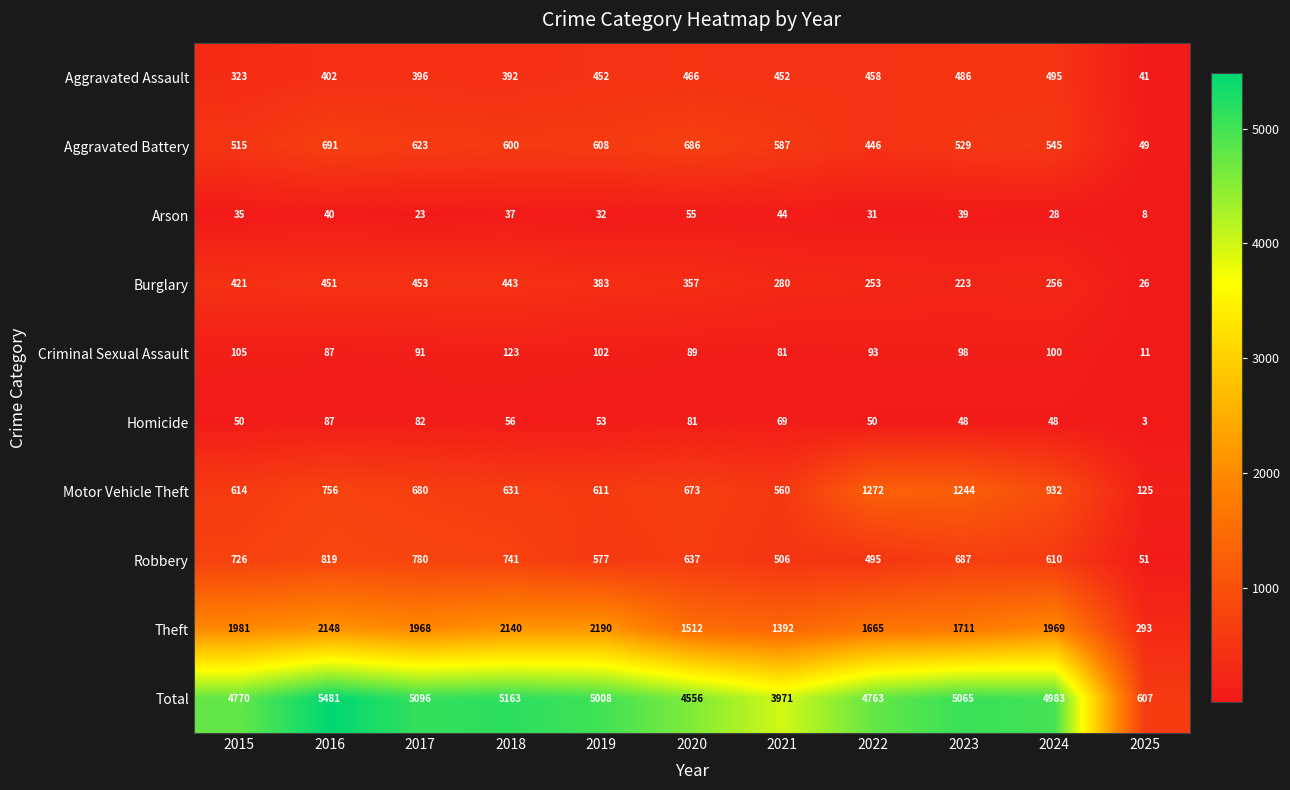

Which category has the highest value across all series?

2016